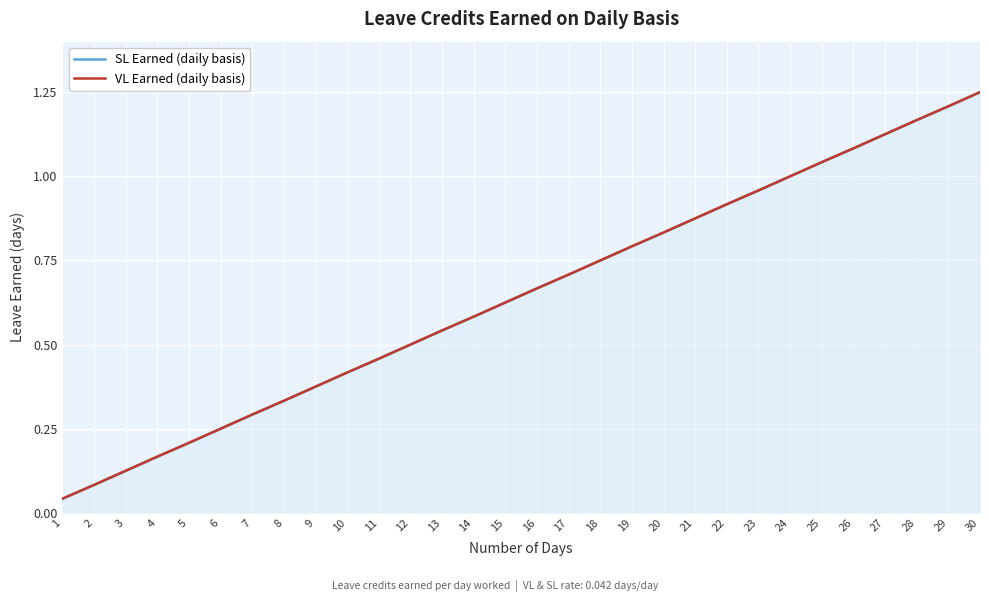

True or false: SL Earned (daily basis) and VL Earned (daily basis) cross at least once.

False